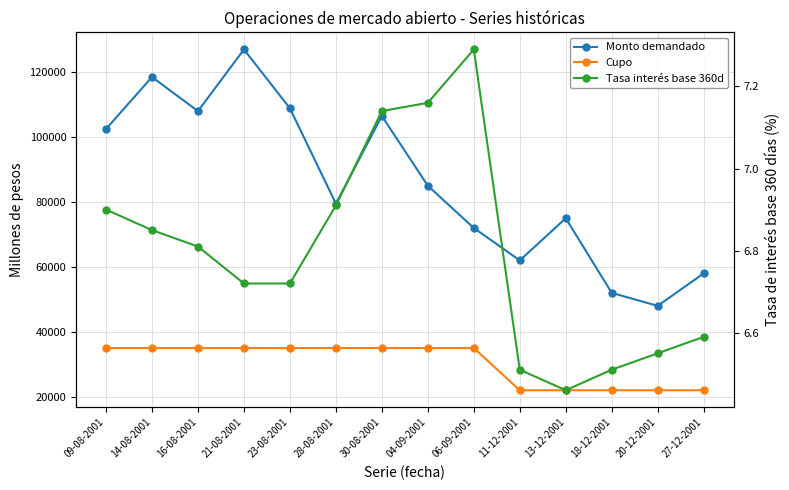

What is the average value of the Tasas de interés base 360 días (porcentaje) series?

6.8